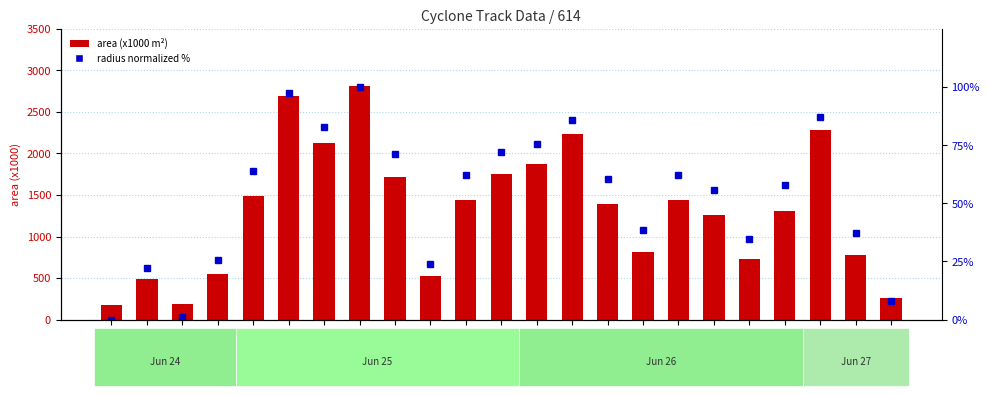

How many distinct data groups are displayed?

2